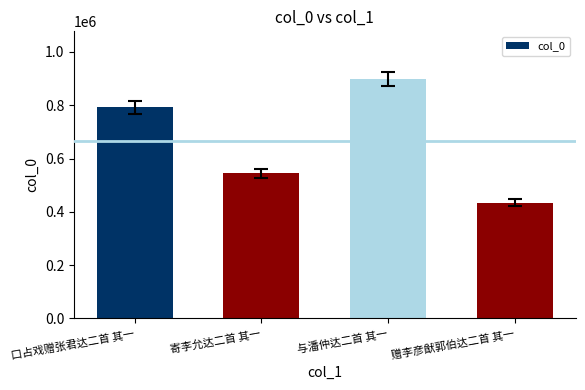

What is the value of the 4th bar from the left?

434737